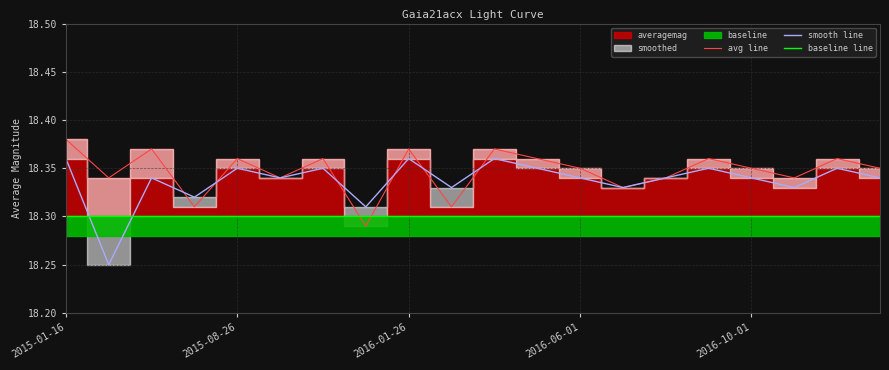

After their last crossing, which series has the higher values: baseline line or smooth line?

smooth line